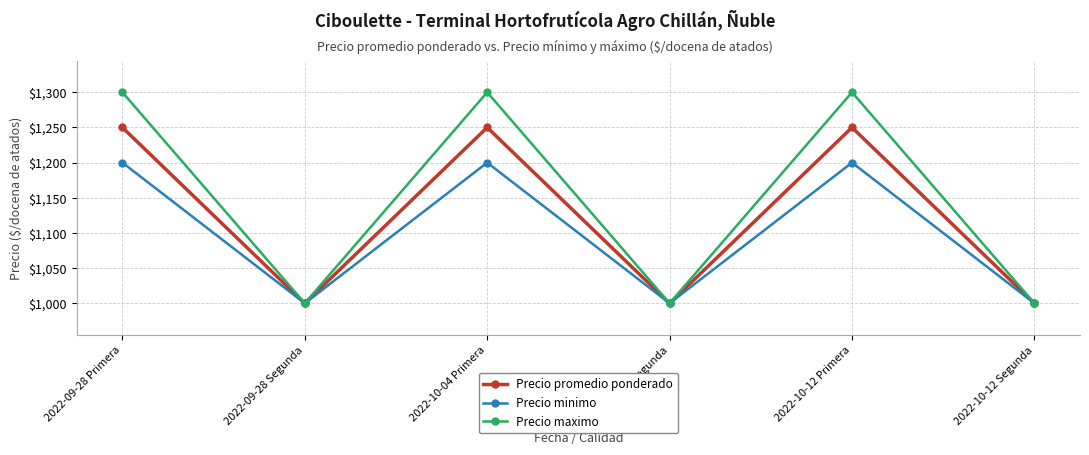

What is the label of the 3rd point from the right?

2022-10-04 Segunda